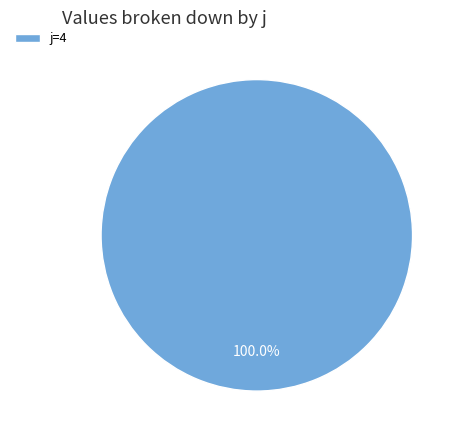

Count the number of slices in the pie.

1